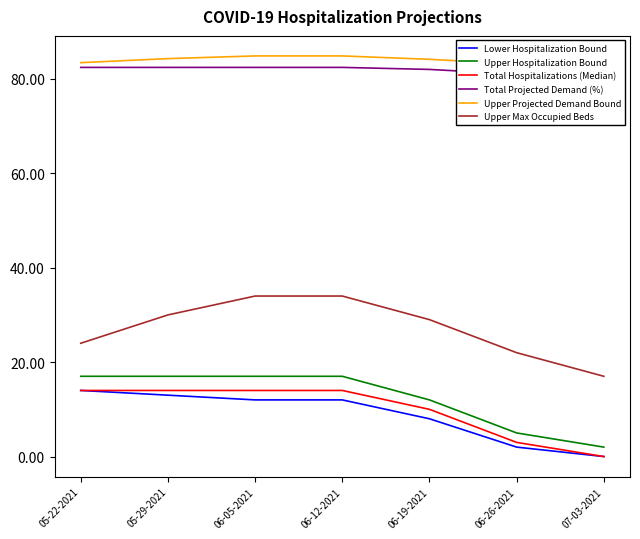

What is the maximum value for Total Projected Demand (%)?

82.4